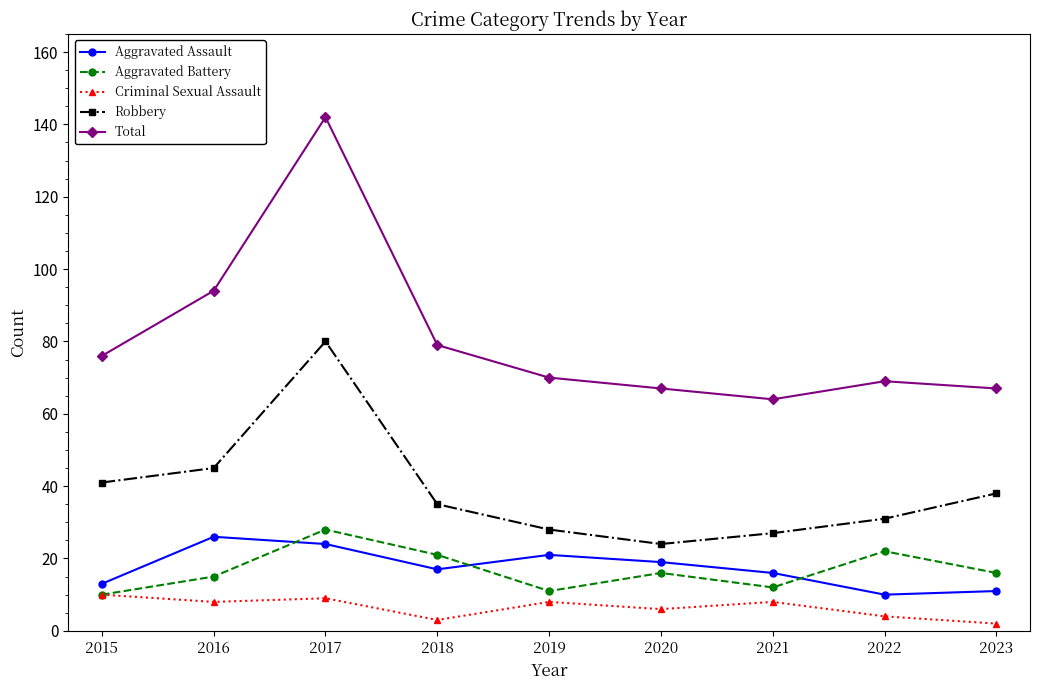

Is this an area chart (filled region under the line)?

No